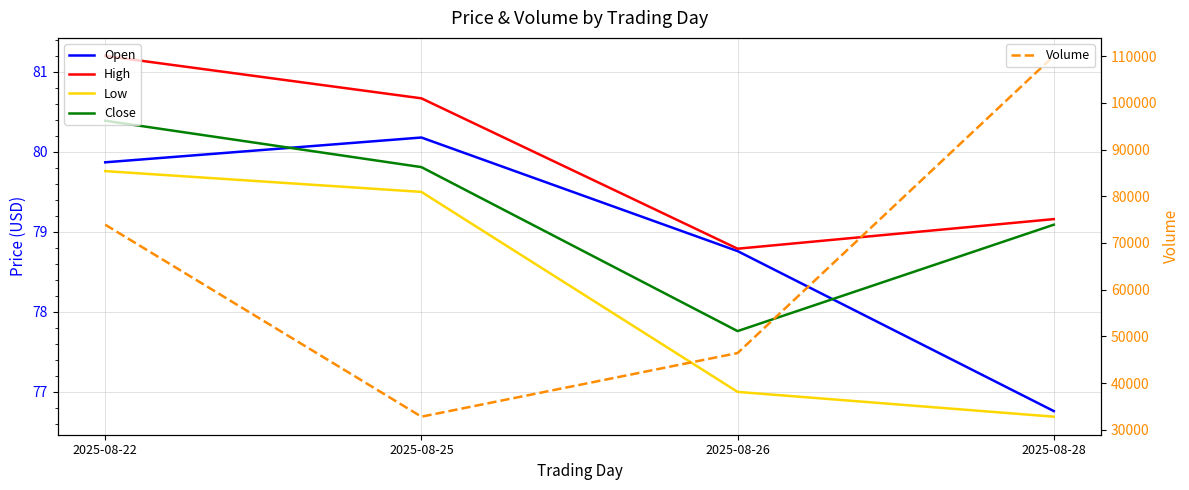

How many data points in High are above 80?

2